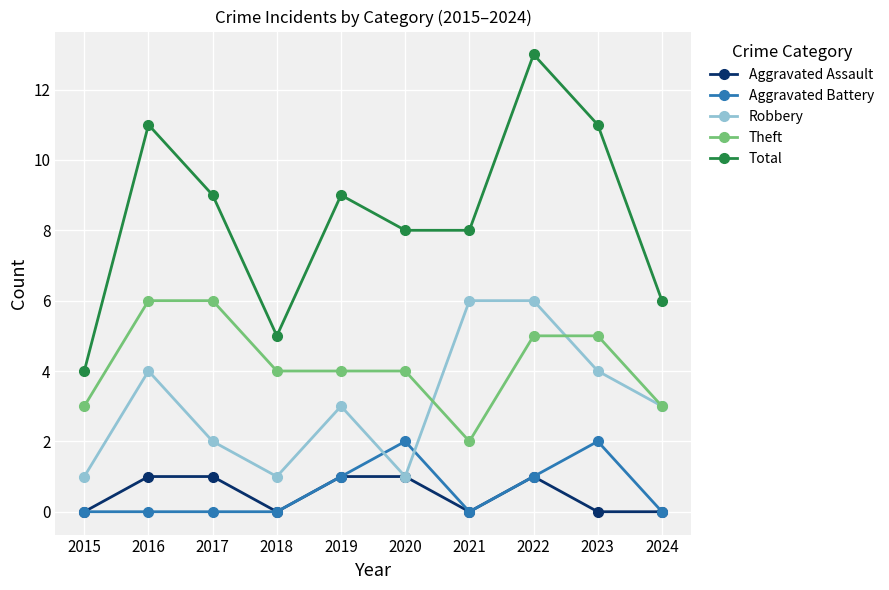

The Aggravated Battery series shows 1 at 2018. True or false?

False